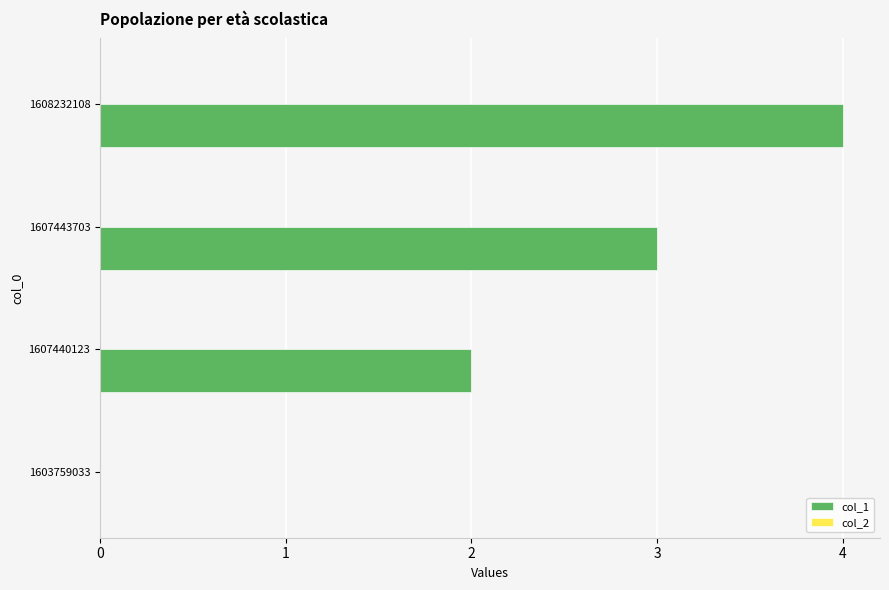

Between 1608232108 and 1607440123, which is larger?

1608232108